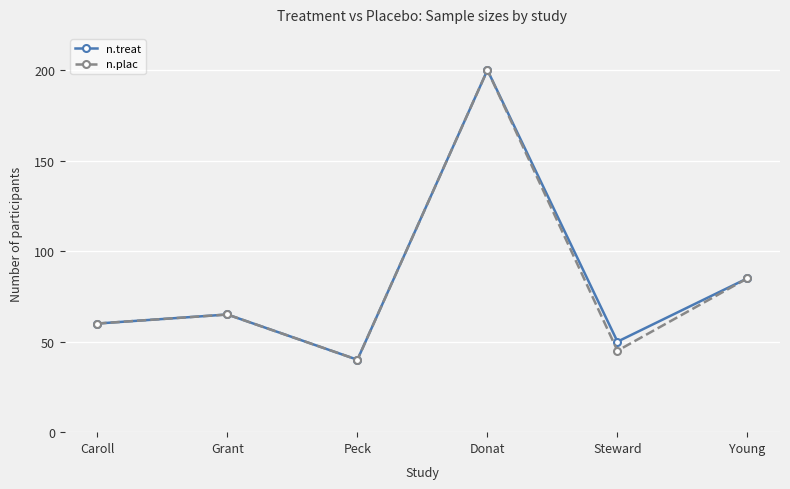

What is the sum of the n.treat values at Donat and Peck?

240